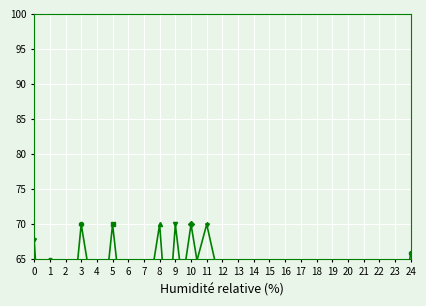

What is the minimum value shown in the chart?

24.8